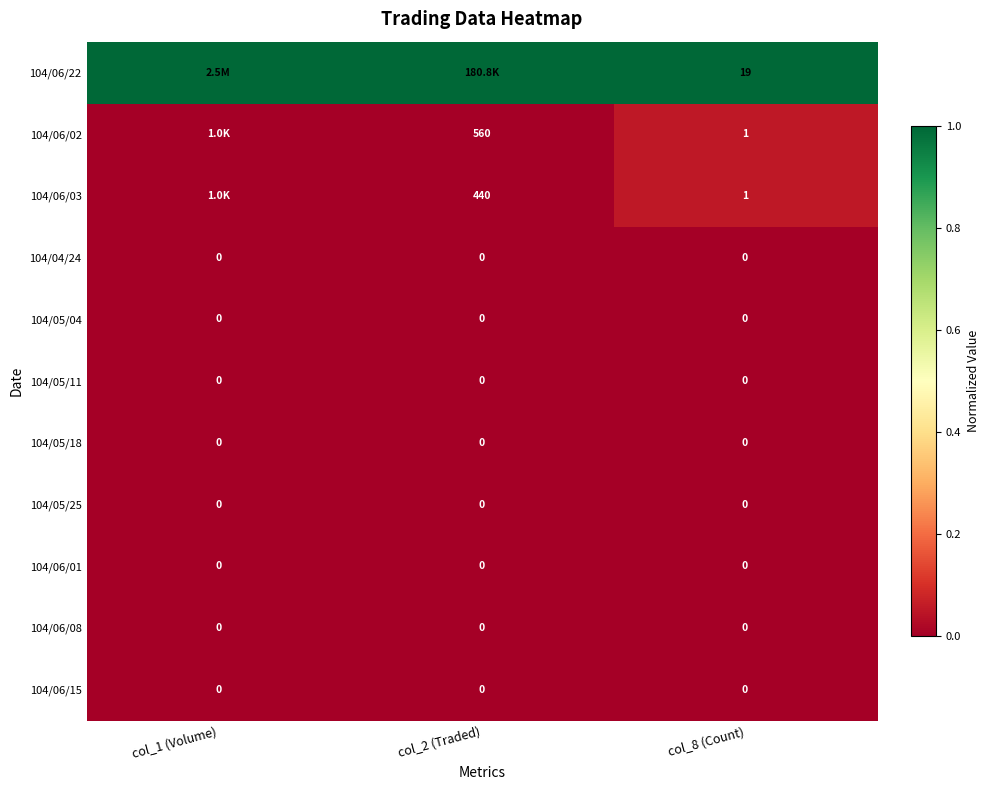

Which label corresponds to the smallest value in the chart?

col_1 (Volume)